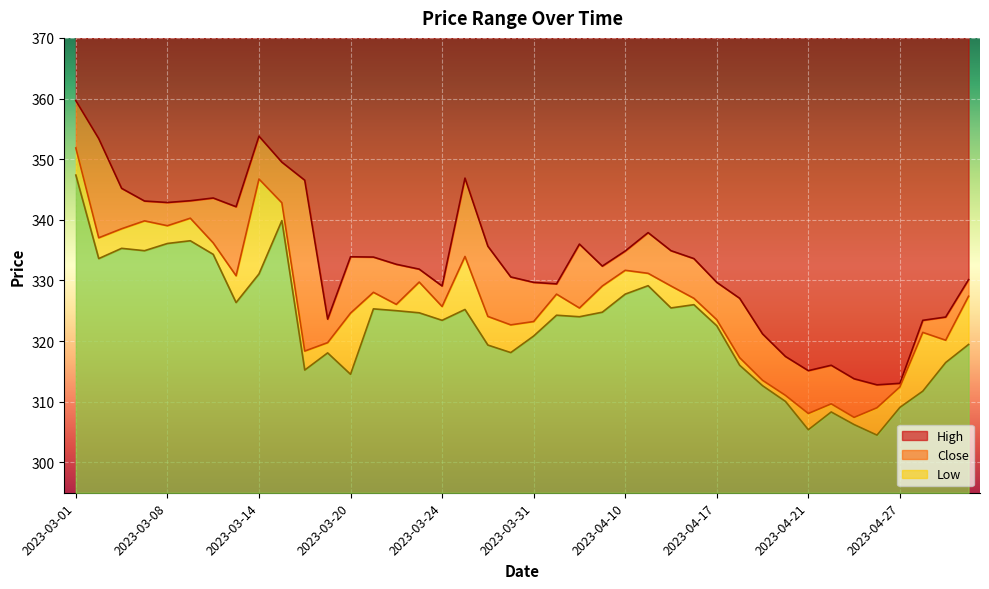

At which category does High reach its first local valley?

2023-03-08